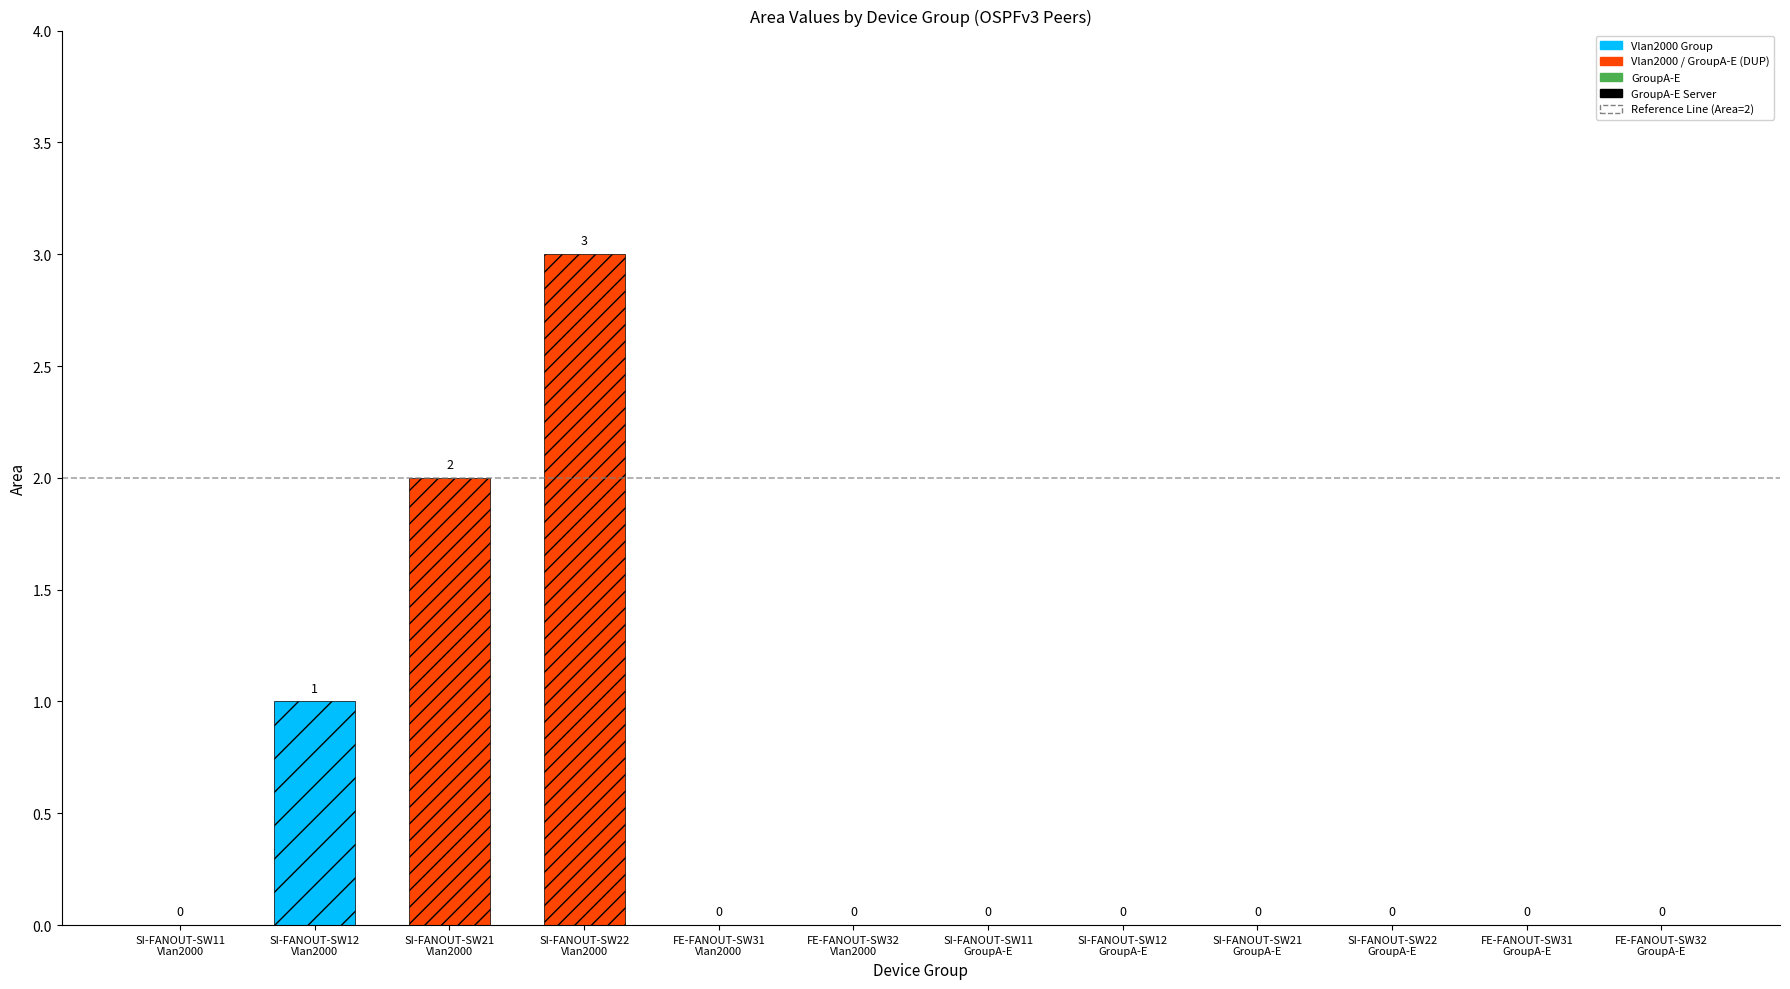

What is the greatest value displayed?

3